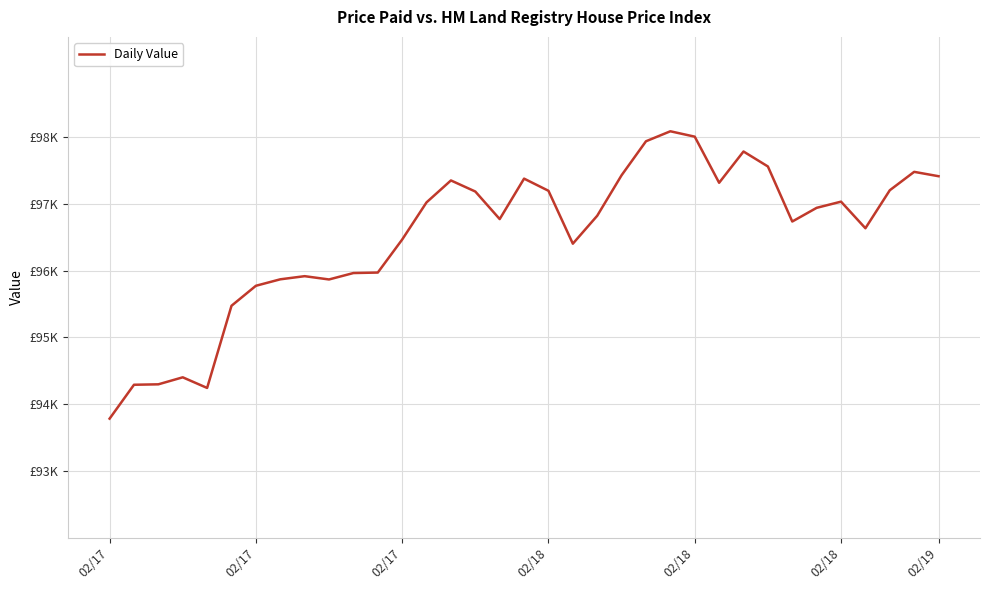

Is this an area chart (filled region under the line)?

No